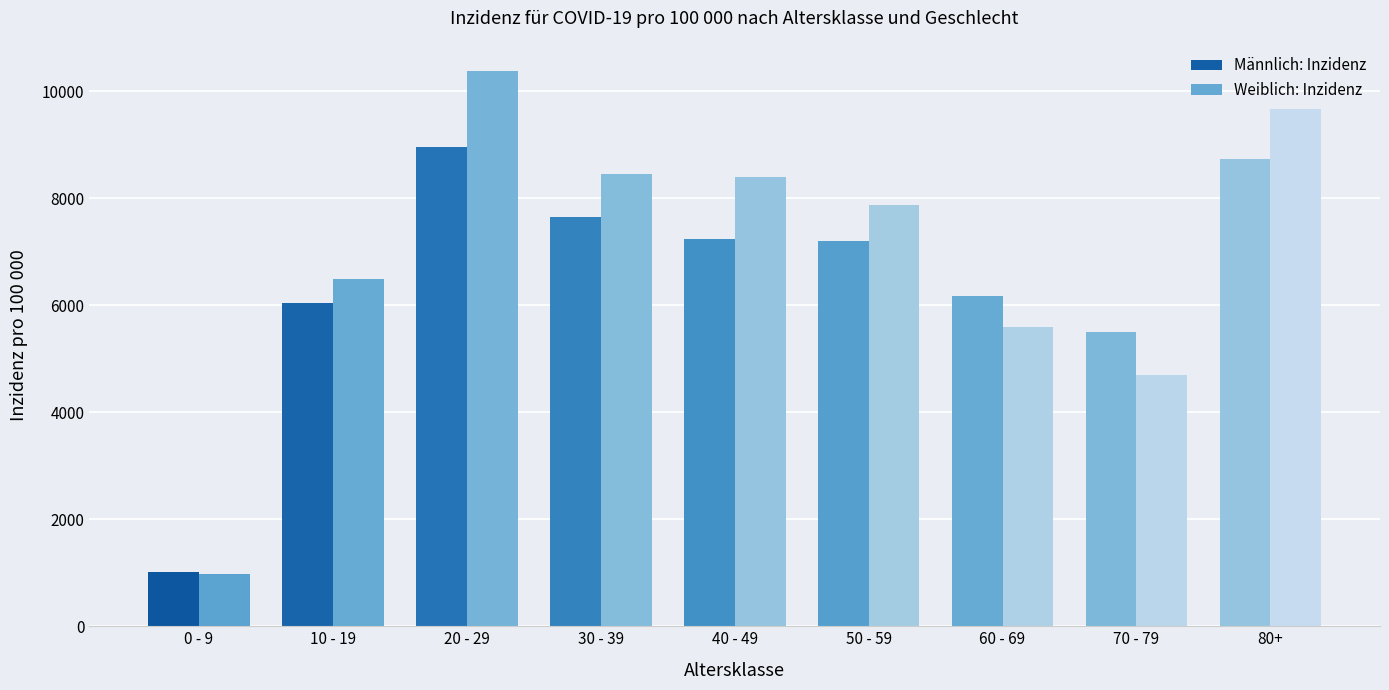

The Männlich: Inzidenz series shows 5506.8 at 70 - 79. True or false?

True